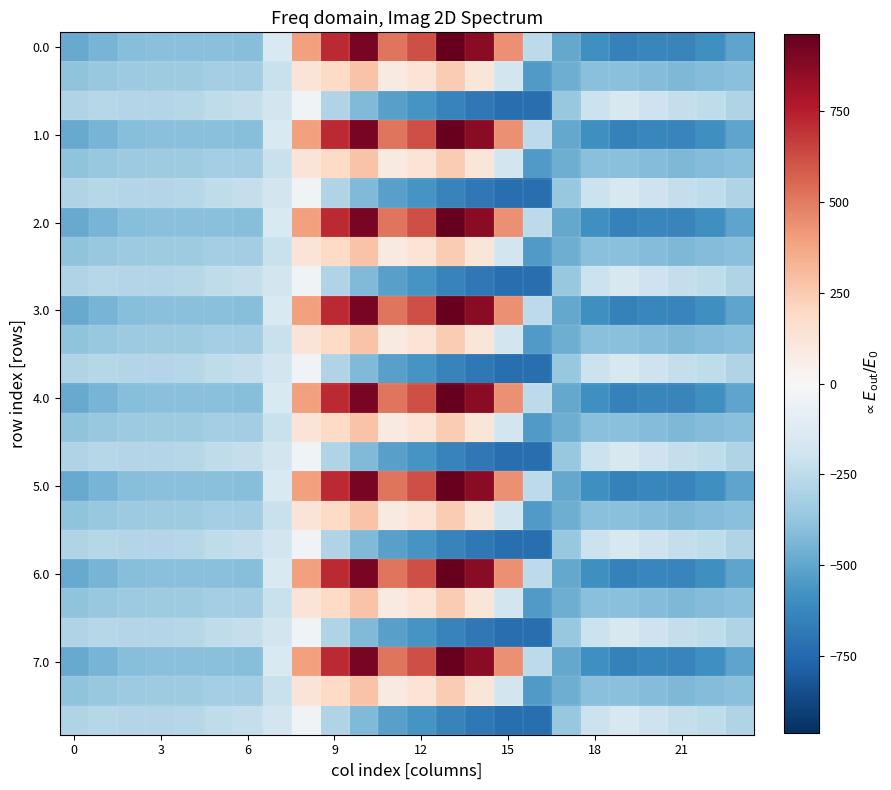

At which category is the sum across all series the highest?

10